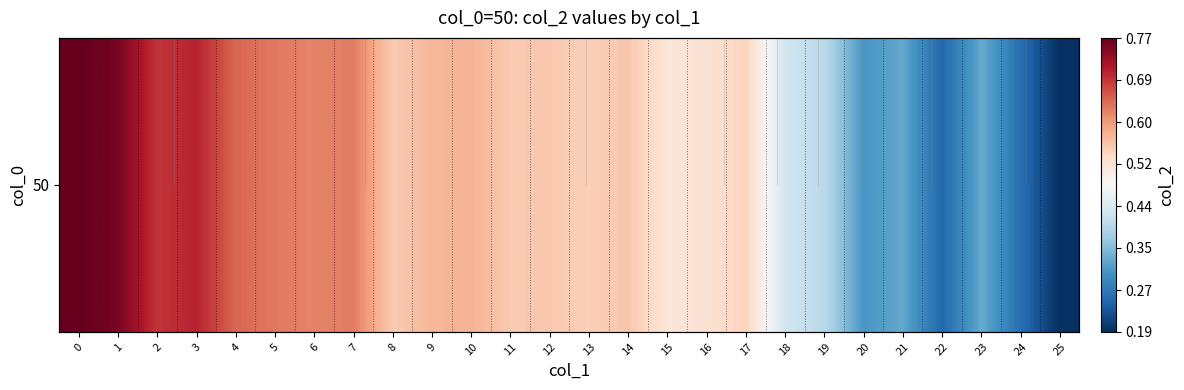

True or false: the data shows 0.3 at 24.

True